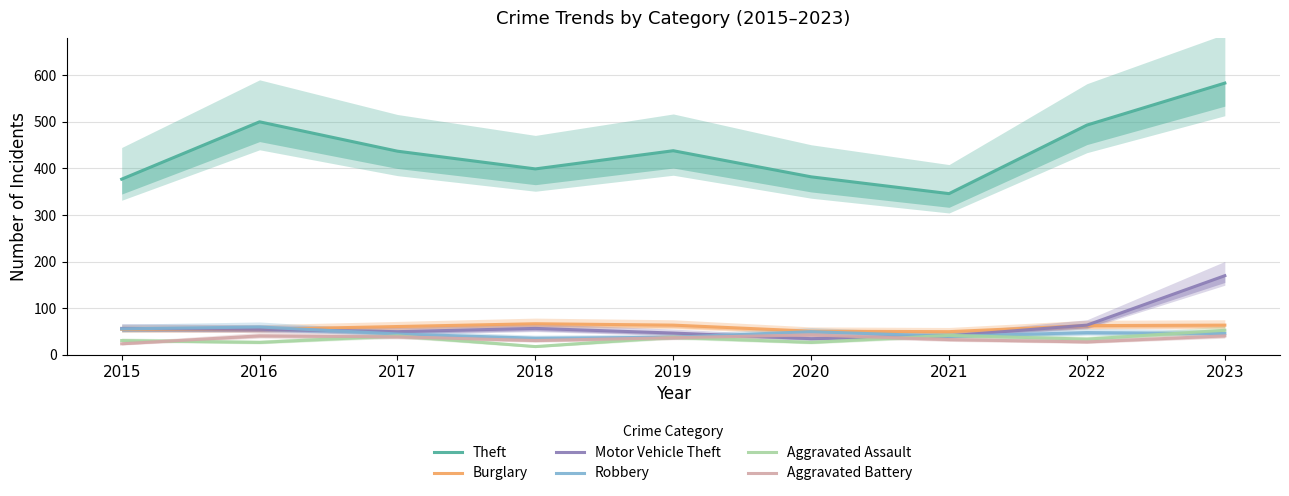

The Aggravated Battery series shows 24 at 2015. True or false?

True